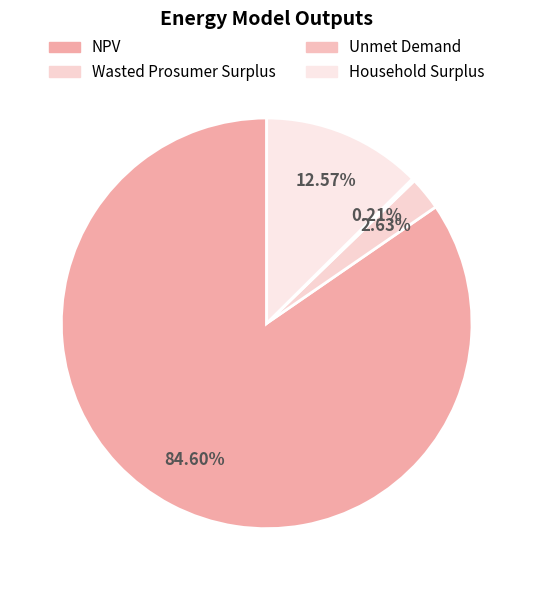

What is the smallest slice in the pie chart?

Unmet Demand